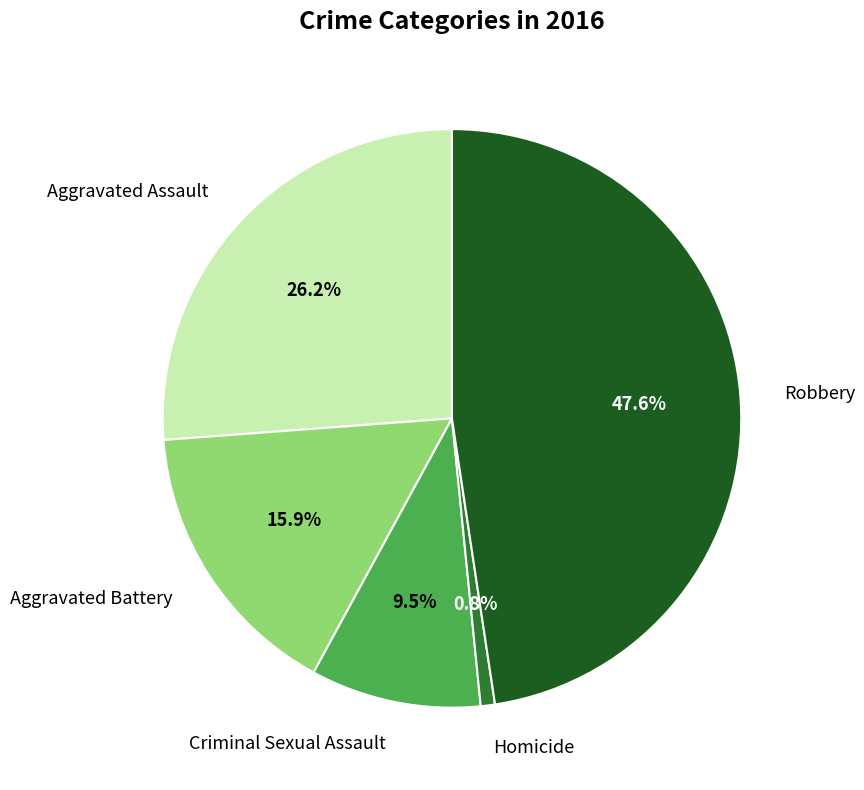

To the nearest percent, what is the difference between the largest and smallest slice percentages?

47%